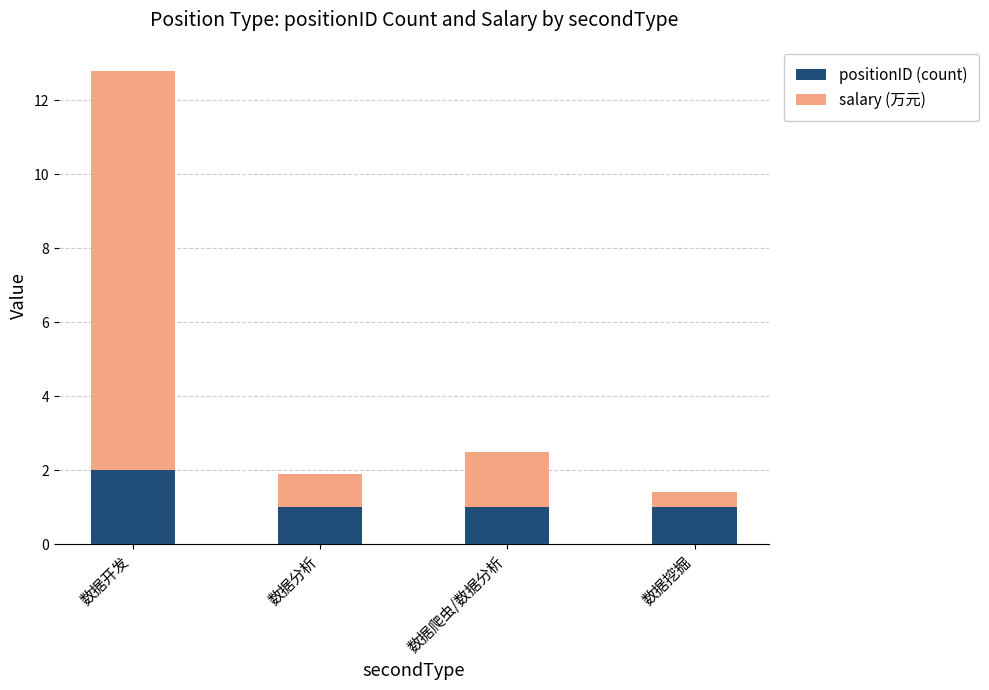

True or false: positionID (count) has a value of 1.7 at 数据分析.

False